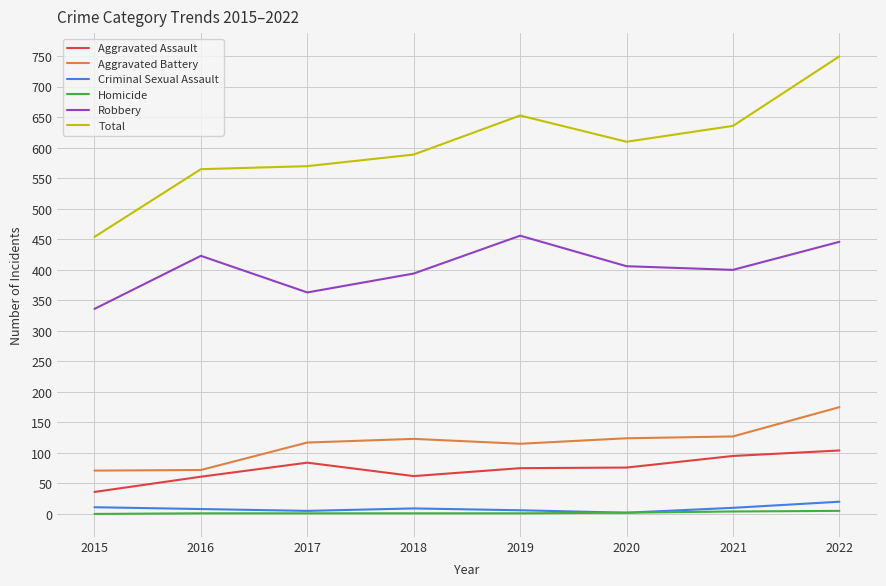

Which series has the largest range (max minus min)?

Total